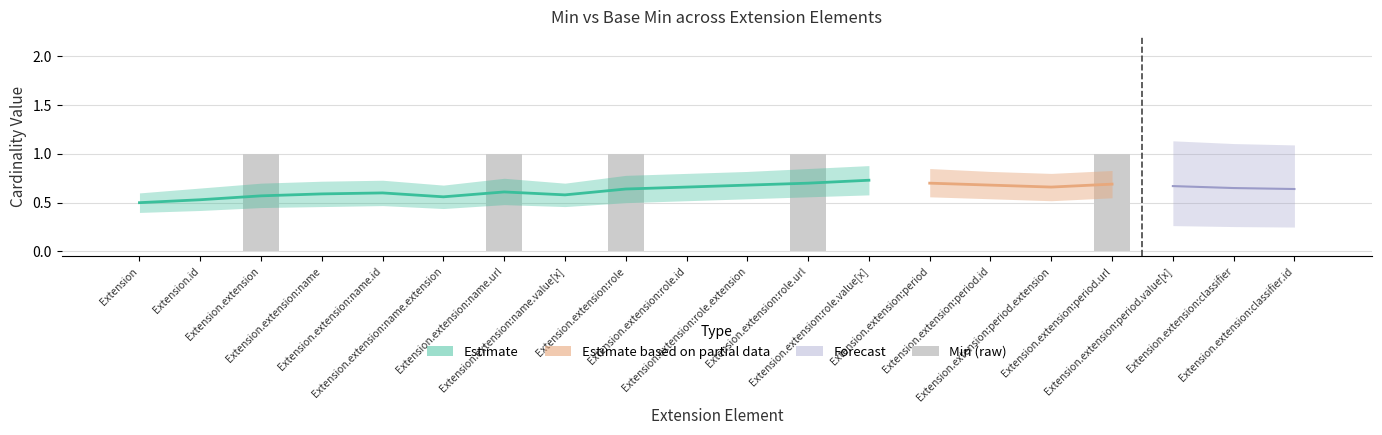

Rank the categories by value from lowest to highest.

Extension, Extension.id, Extension.extension:name, Extension.extension:name.id, Extension.extension:name.extension, Extension.extension:name.value[x], Extension.extension:role.id, Extension.extension:role.extension, Extension.extension:role.value[x], Extension.extension:period, Extension.extension:period.id, Extension.extension:period.extension, Extension.extension:period.value[x], Extension.extension:classifier, Extension.extension:classifier.id, Extension.extension, Extension.extension:name.url, Extension.extension:role, Extension.extension:role.url, Extension.extension:period.url